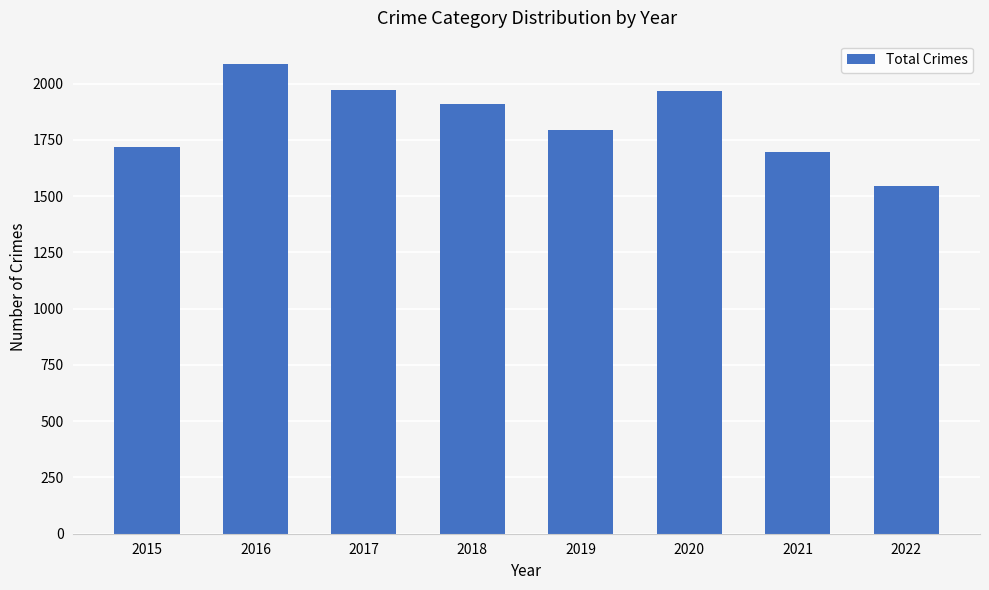

What is the sum of the values at 2022 and 2019?

3335